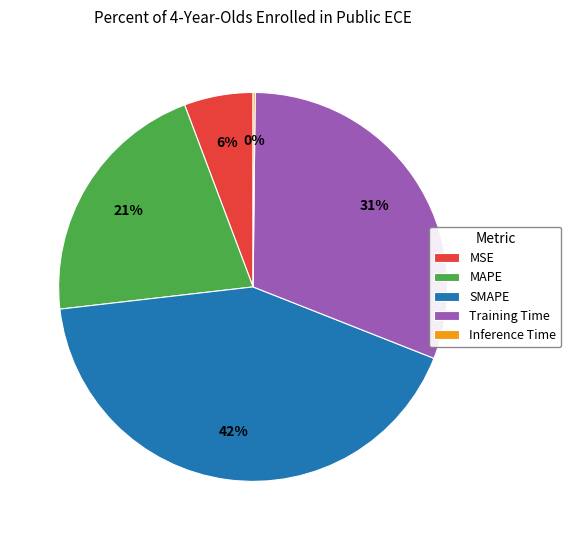

Is it true that SMAPE is 34% of the pie?

False